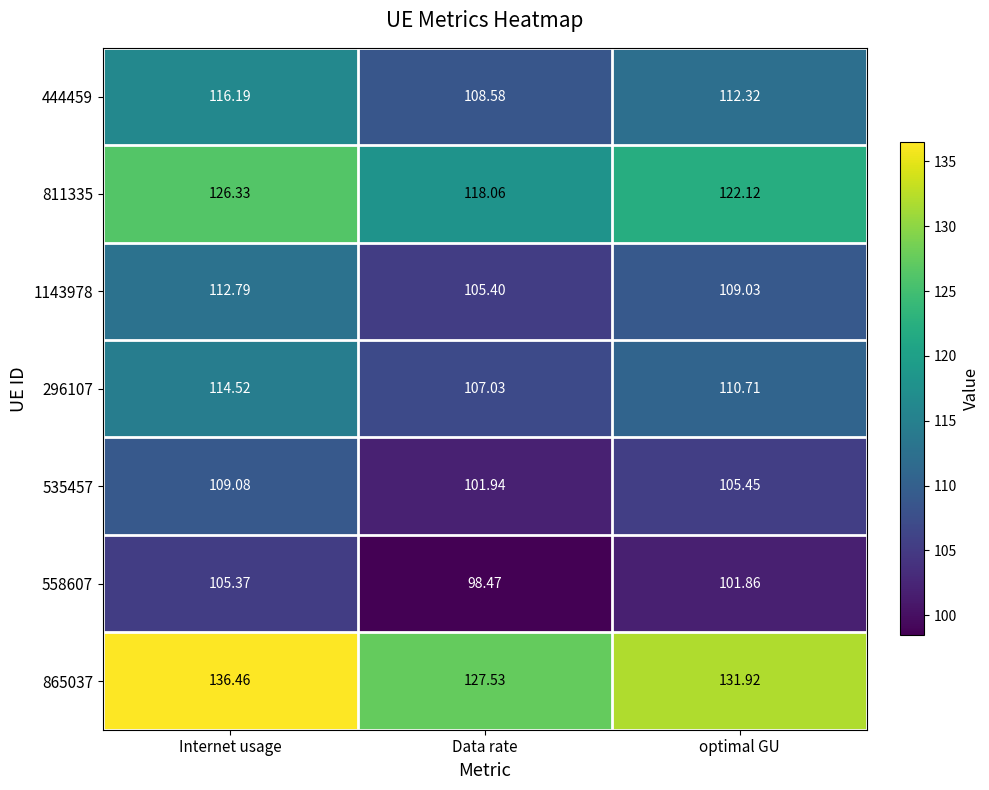

Rank the series by their maximum value, from highest to lowest.

865037, 811335, 444459, 296107, 1143978, 535457, 558607